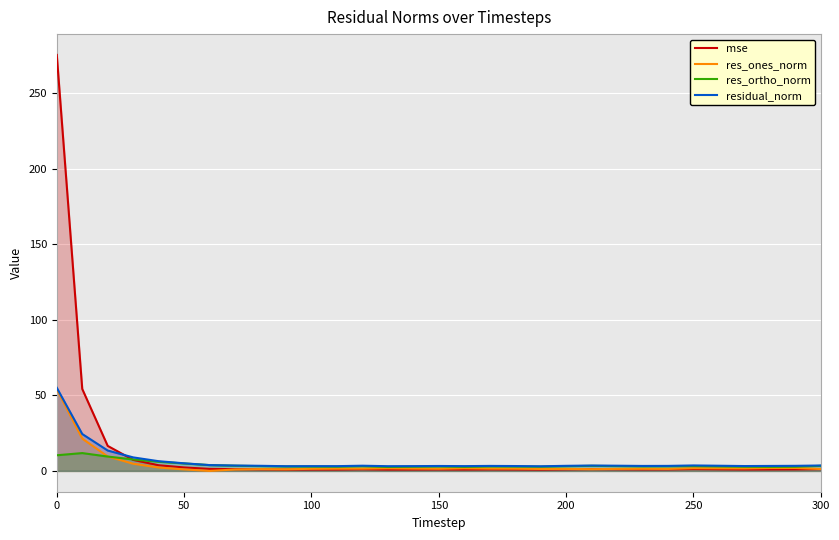

Rank the series by their maximum value, from highest to lowest.

mse, residual_norm, res_ones_norm, res_ortho_norm